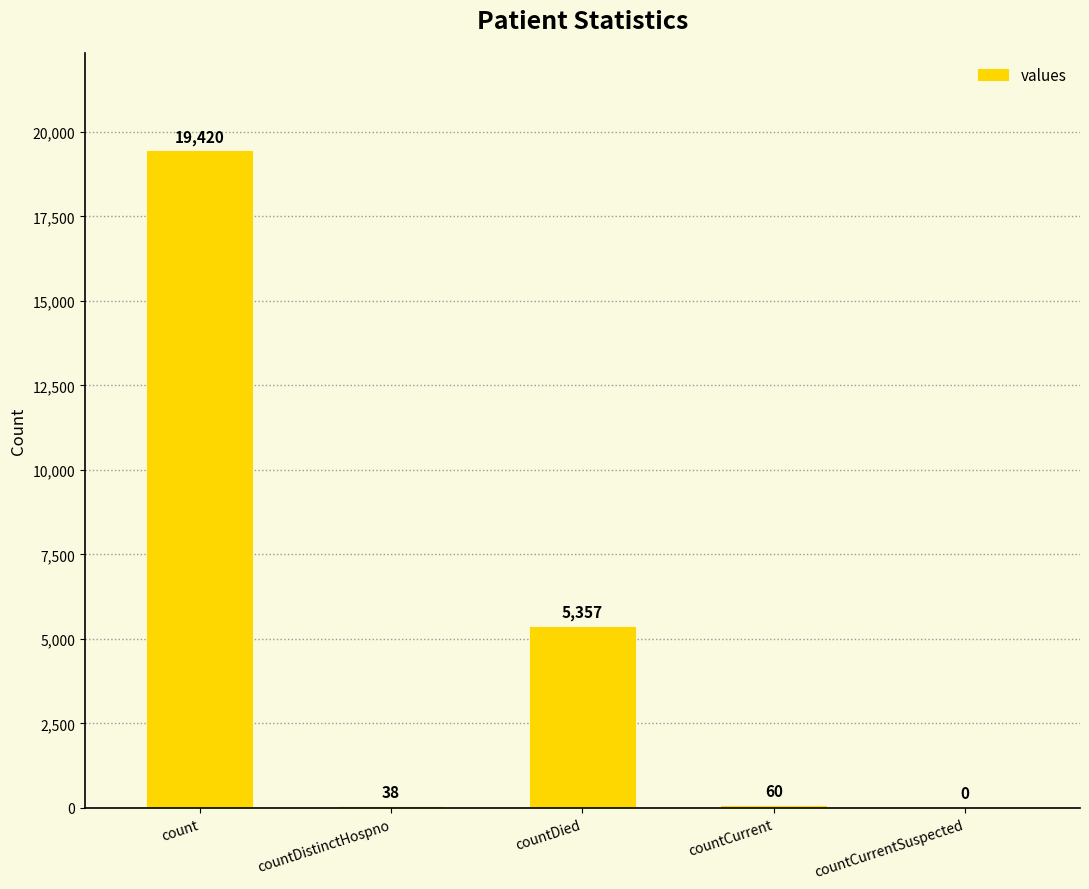

What is the difference between the values at countCurrentSuspected and countDistinctHospno?

38